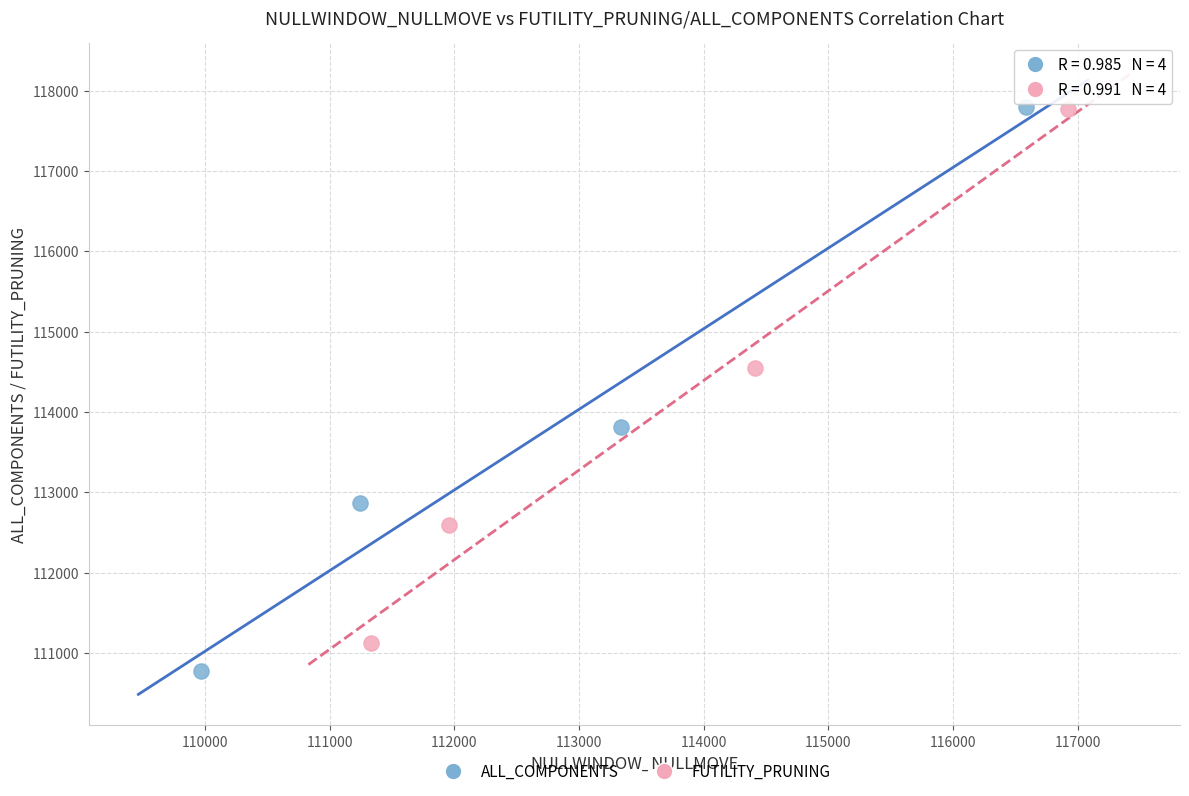

Which series reaches the minimum Y coordinate?

ALL_COMPONENTS